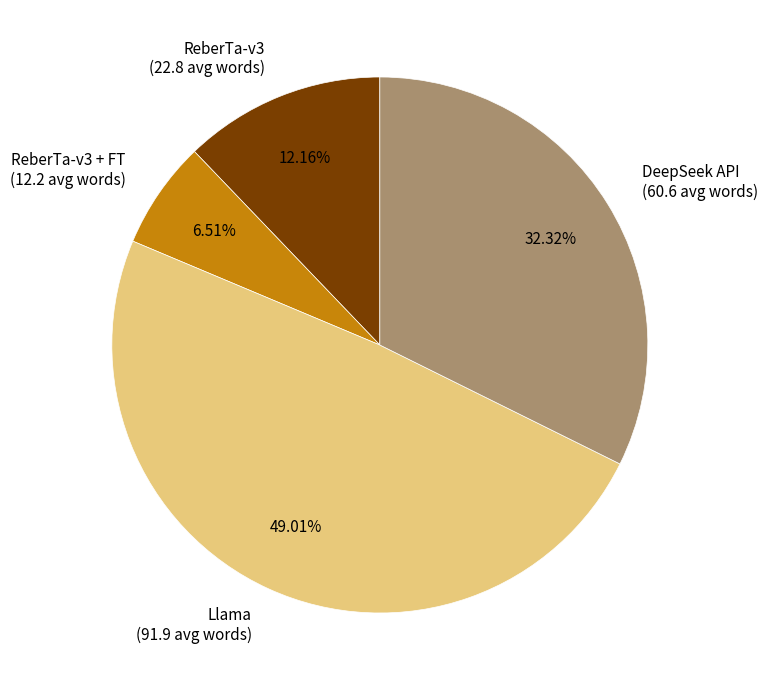

Rank the categories by value from lowest to highest.

ReberTa-v3 + FT (12.2 avg words), ReberTa-v3 (22.8 avg words), DeepSeek API (60.6 avg words), Llama (91.9 avg words)